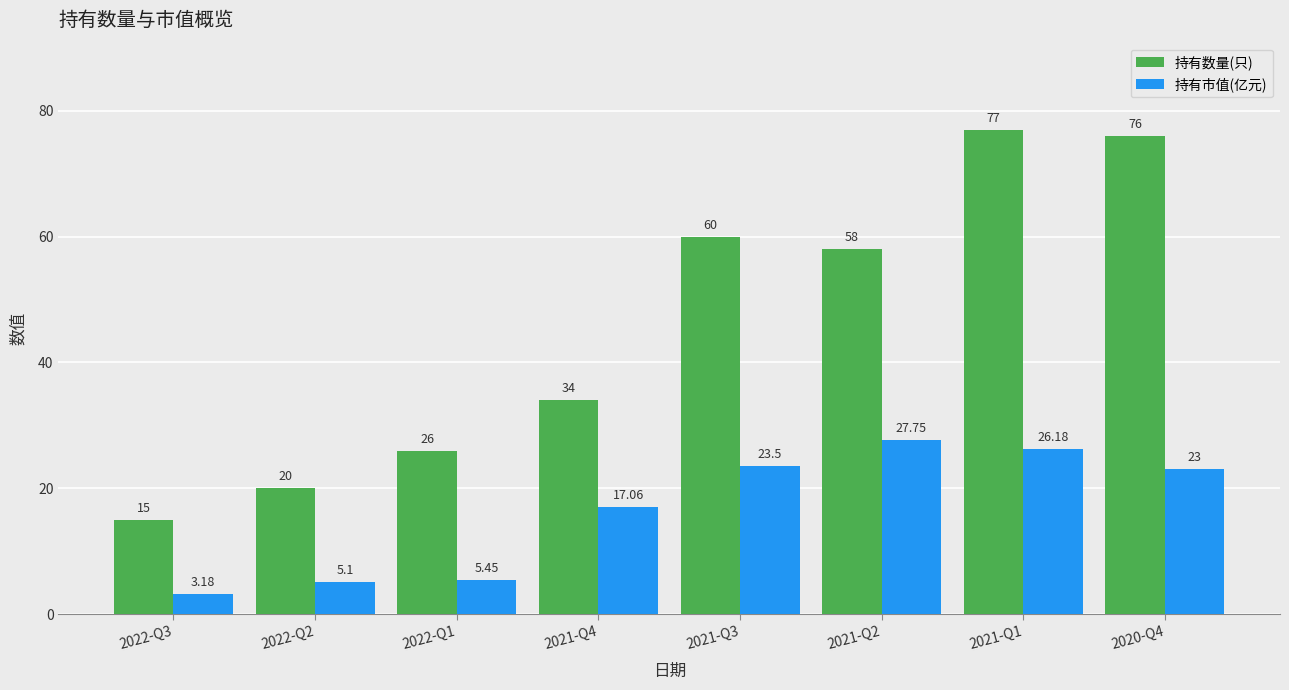

At which label does 持有数量(只) first exceed 58?

2021-Q3